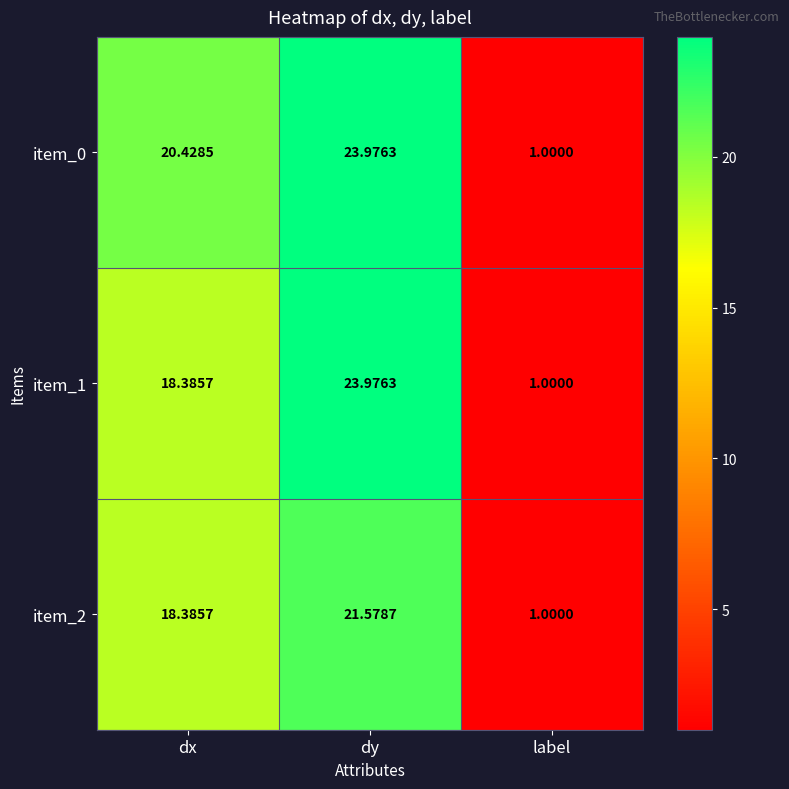

Which label corresponds to the largest value in the chart?

dy